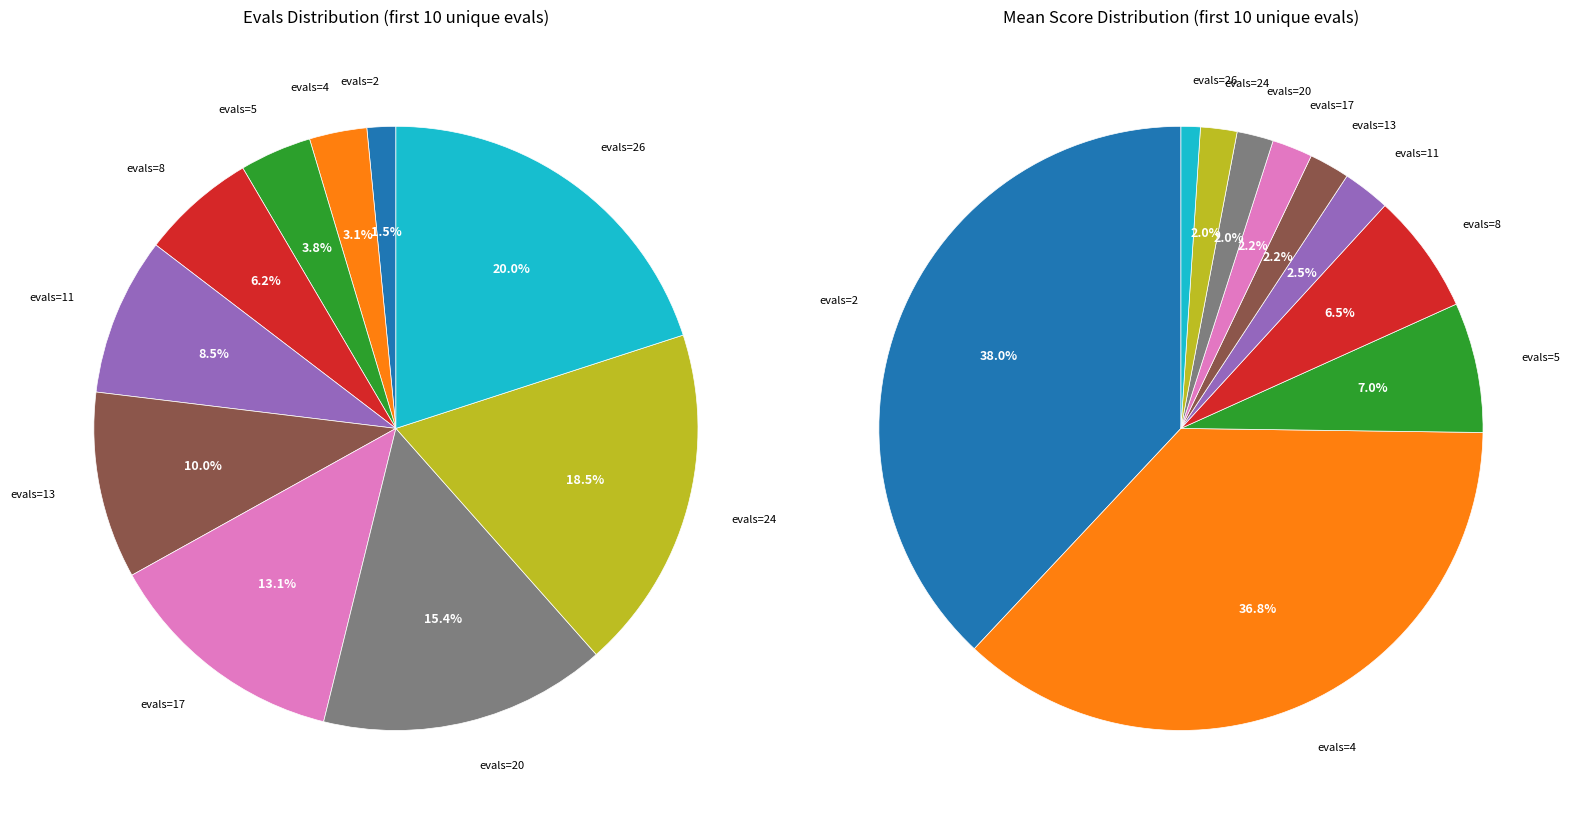

How many slices are in this pie chart?

10